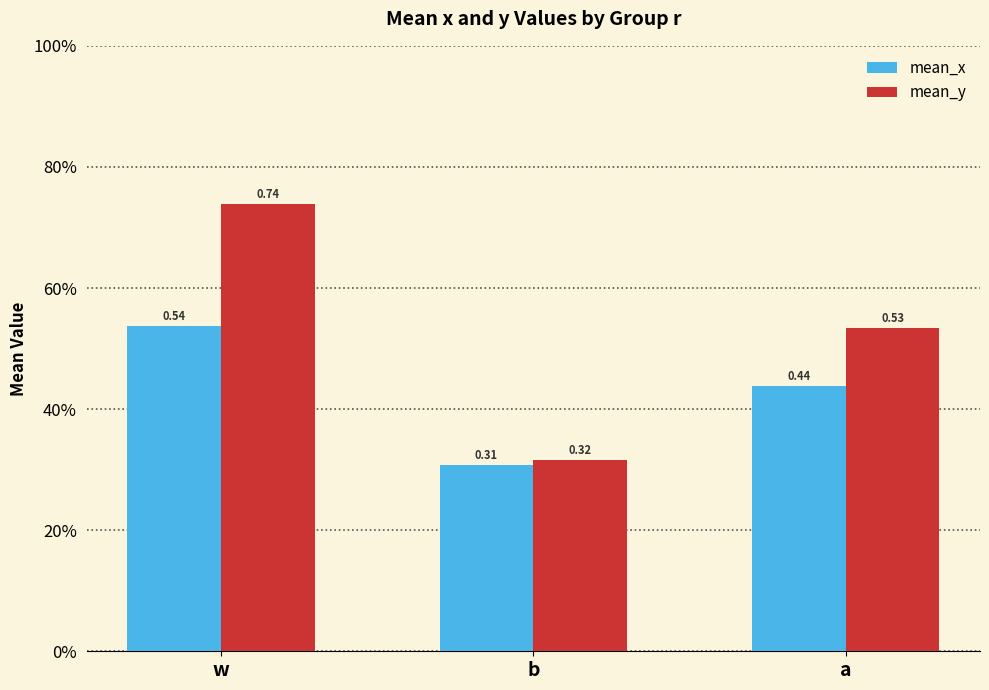

What are all the series names shown in the legend?

mean_x, mean_y